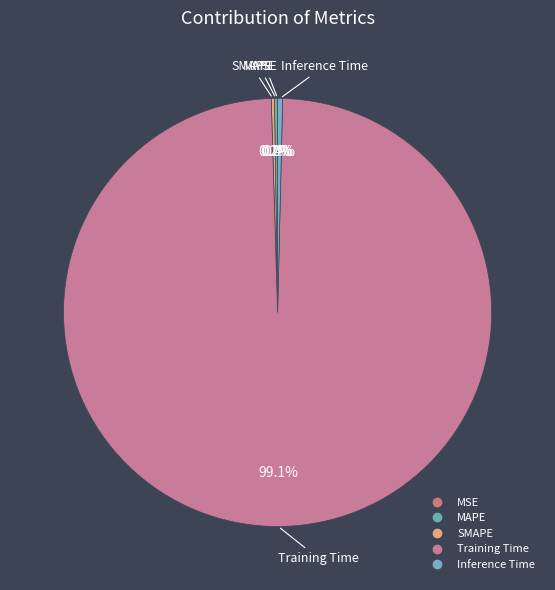

Does Inference Time represent more than half of the total?

No